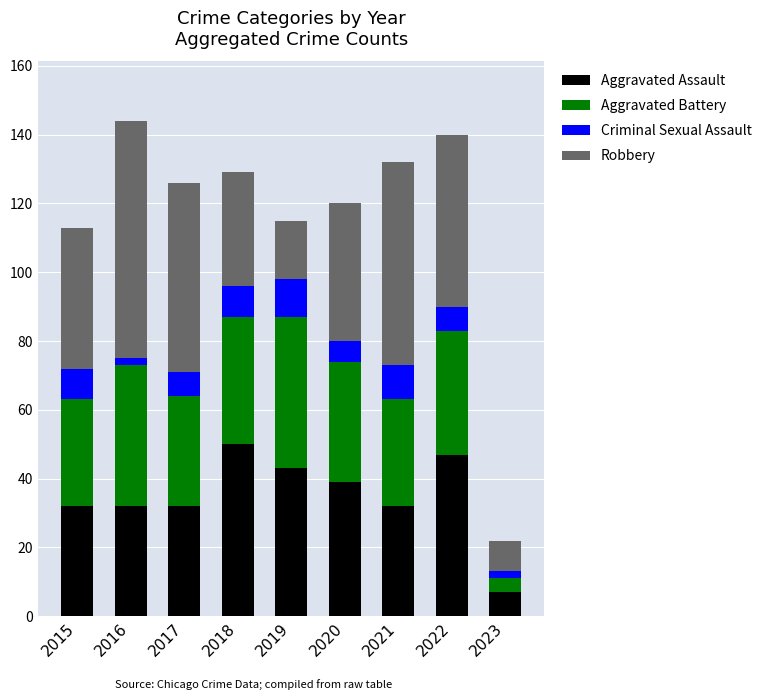

Are the bars grouped side by side (vs. stacked)?

No